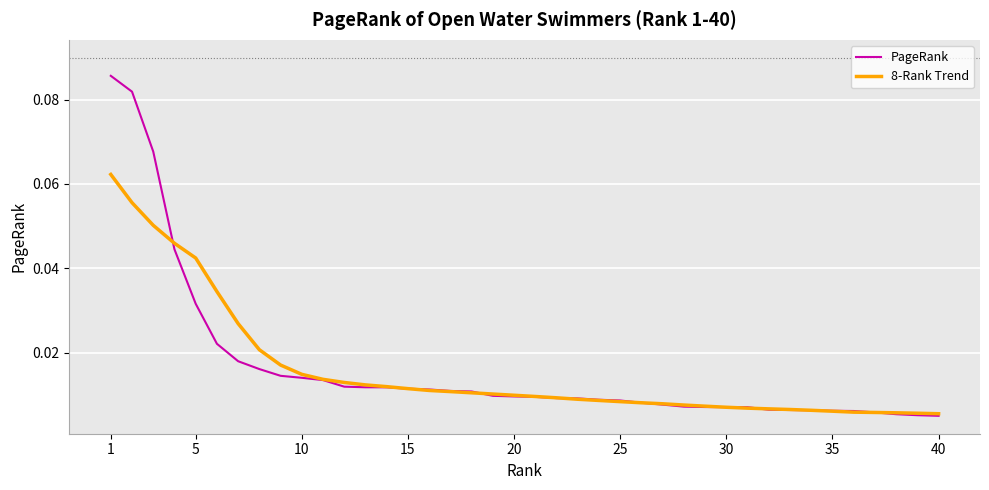

Which series has the largest range (max minus min)?

PageRank